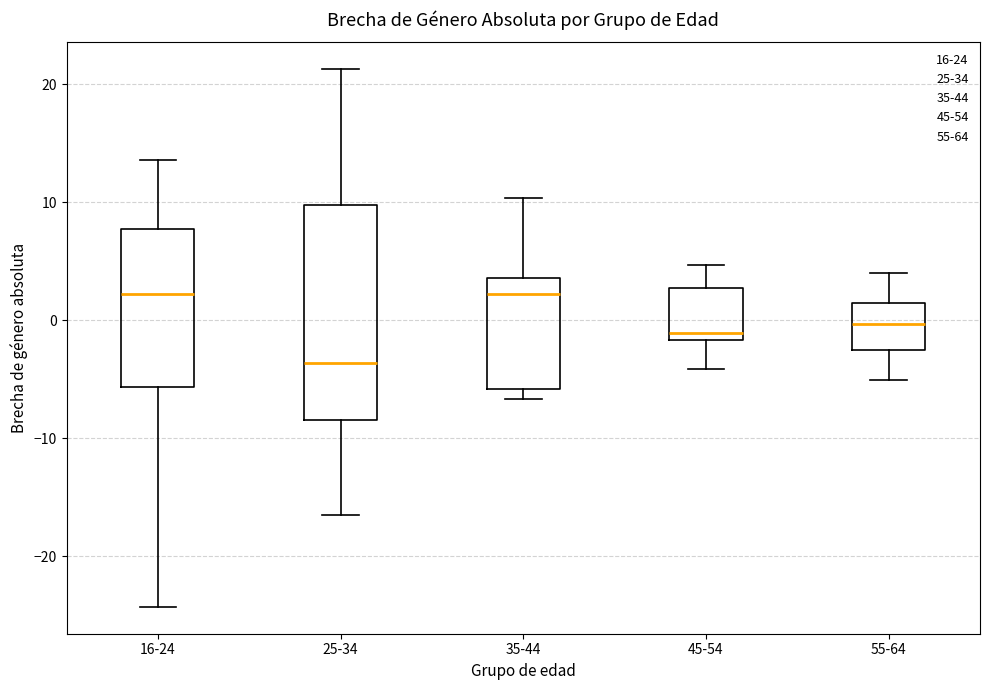

Where is the lower edge of the box for 25-34 on the y-axis? The values are not printed on the chart, so give them approximately, as read against the axis.

-8